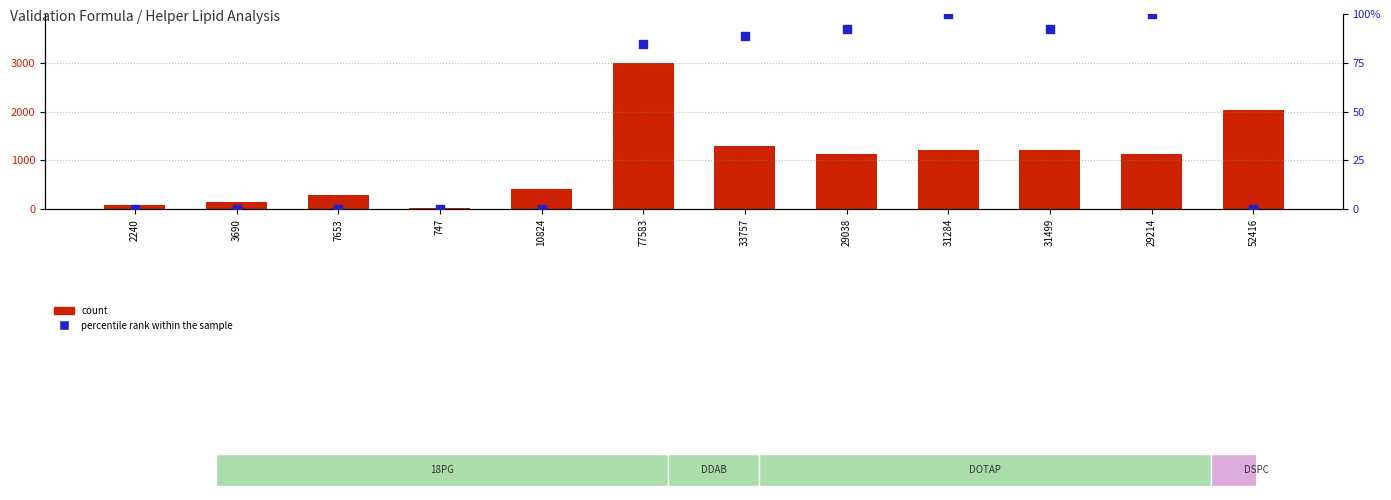

Which series contains the lowest Y value?

percentile rank within the sample